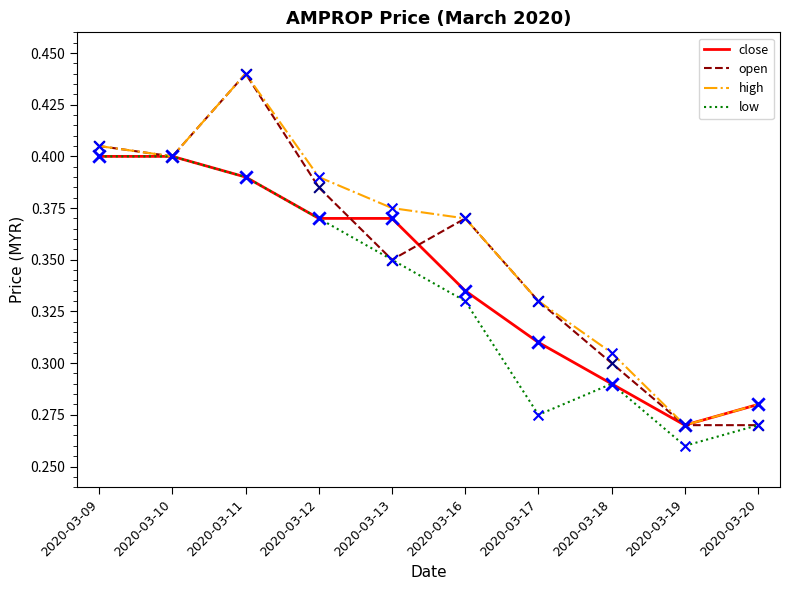

Is the value of high at 2020-03-13 greater than the value of open at 2020-03-18?

Yes